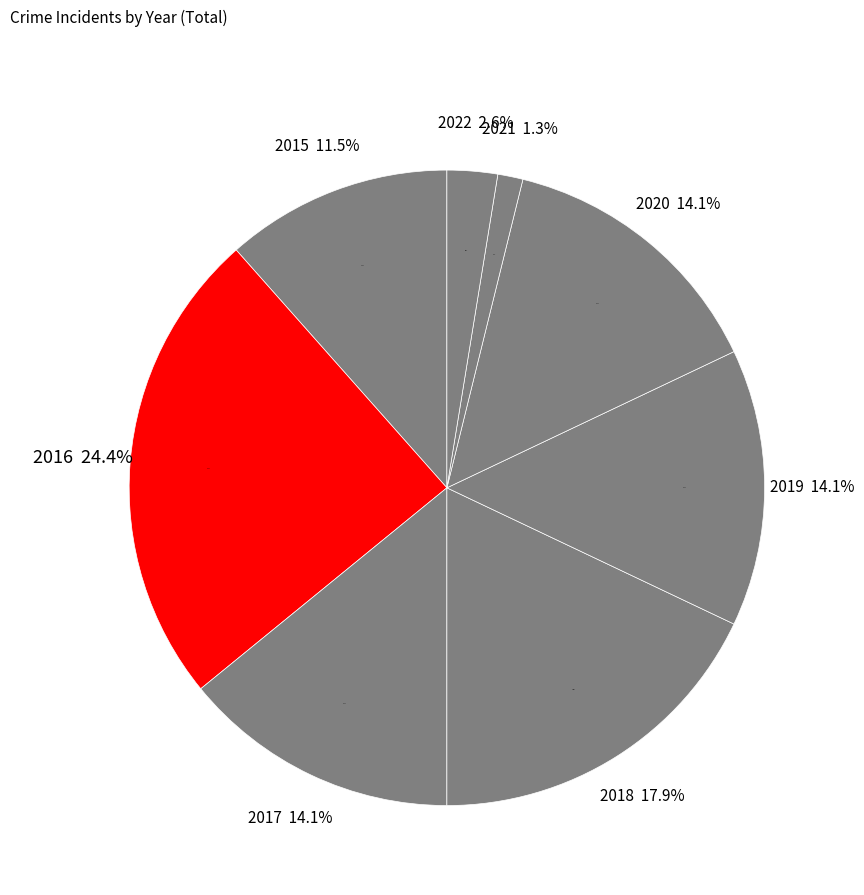

To the nearest percent, what is the average slice percentage?

12%